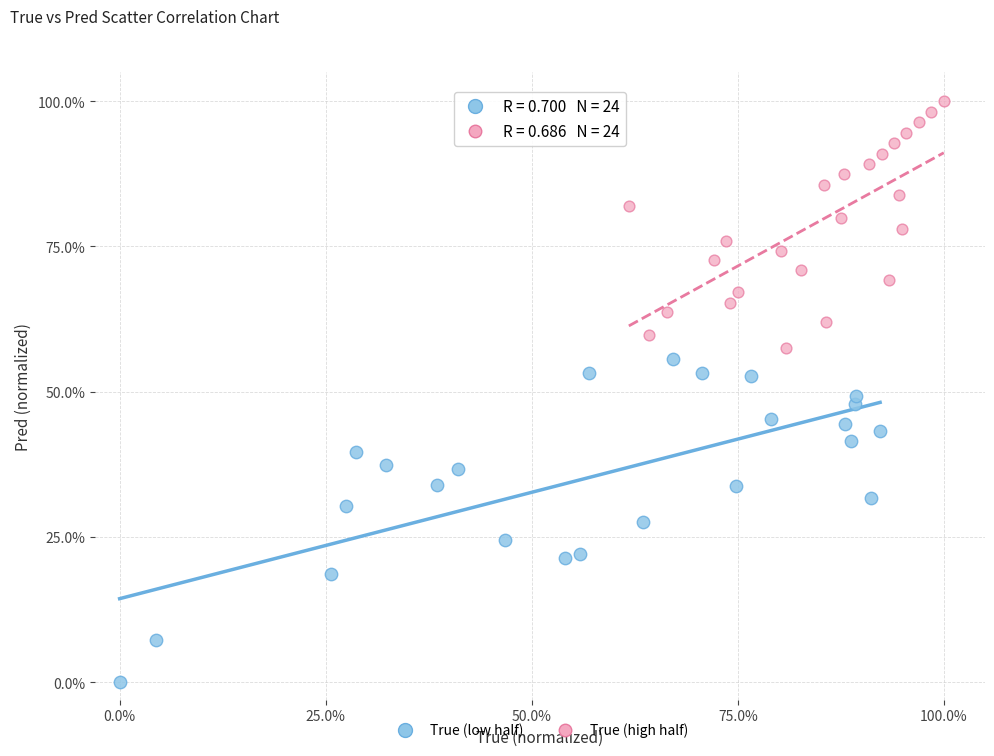

Which series reaches the maximum Y coordinate?

True (high half)